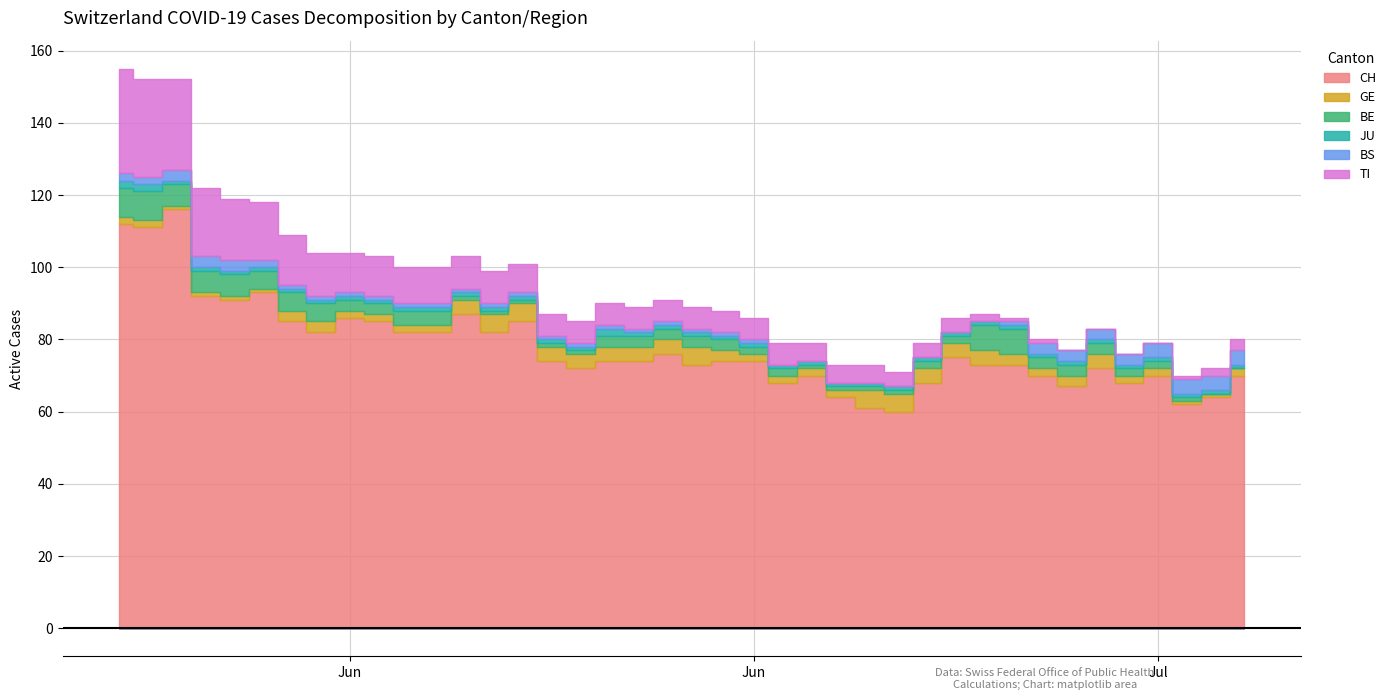

What is the total value across all series at 2020-07-08?

72